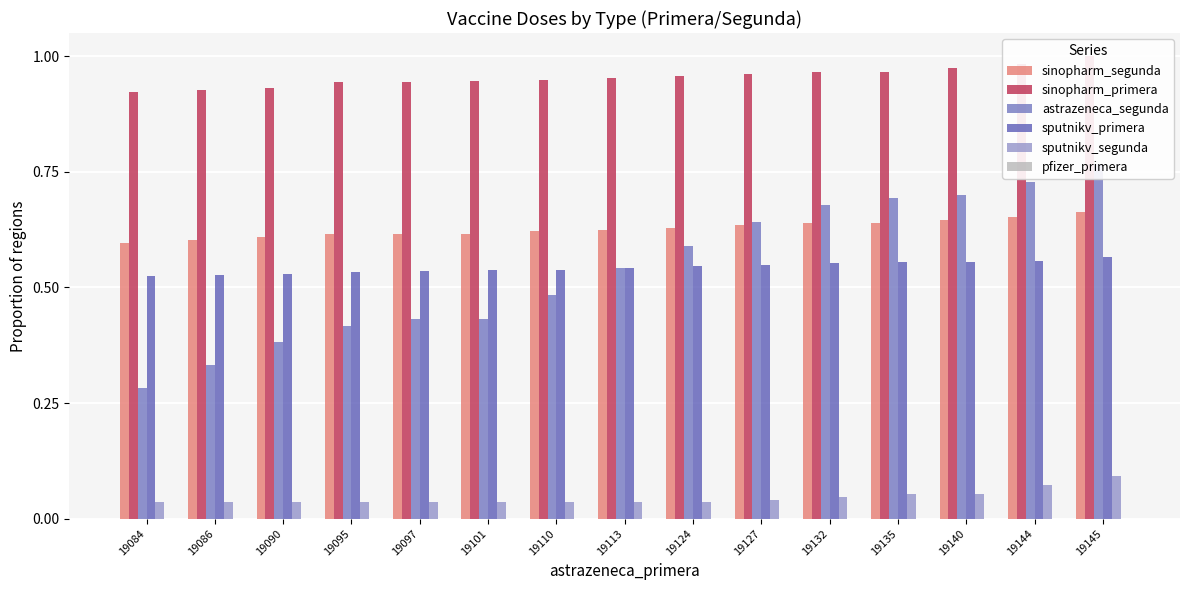

Which series changed the most between 19095 and 19113?

astrazeneca_segunda